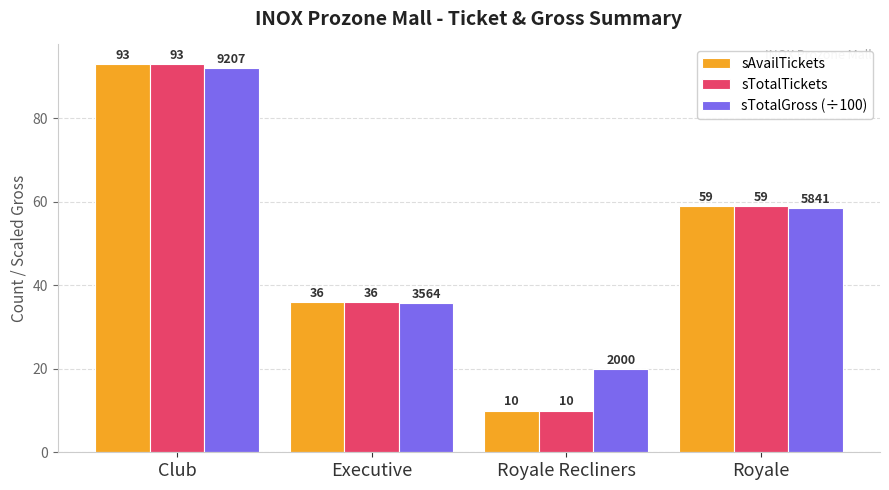

At how many categories does at least one series exceed 73?

1